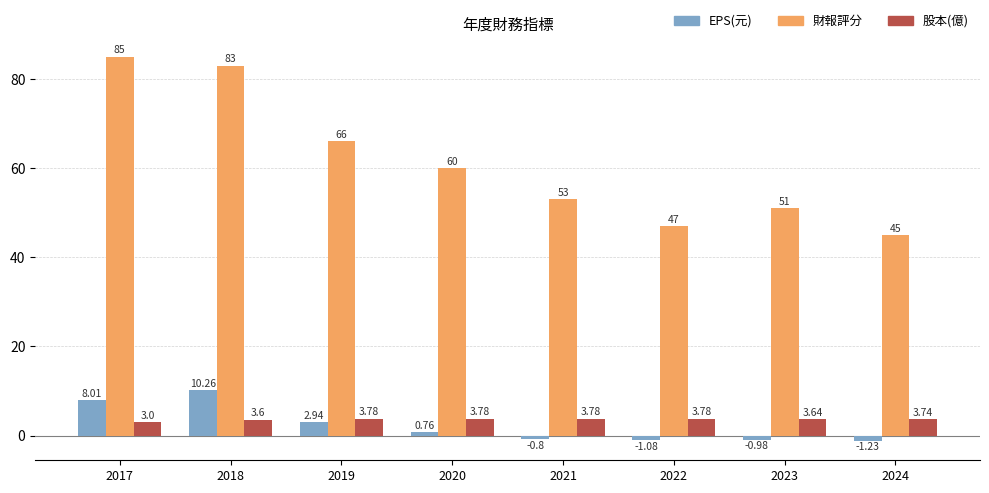

How many values in the 股本(億) series exceed 3?

7